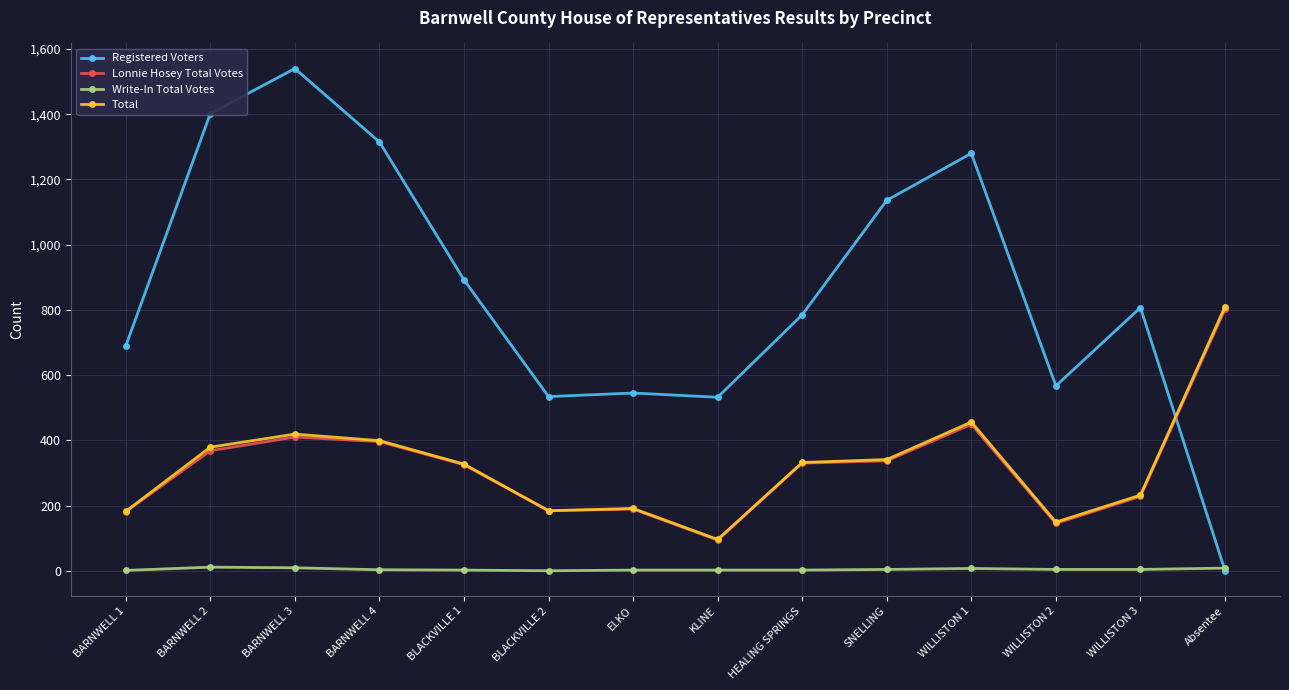

What is the difference between the Lonnie Hosey Total Votes values at WILLISTON 3 and HEALING SPRINGS?

102